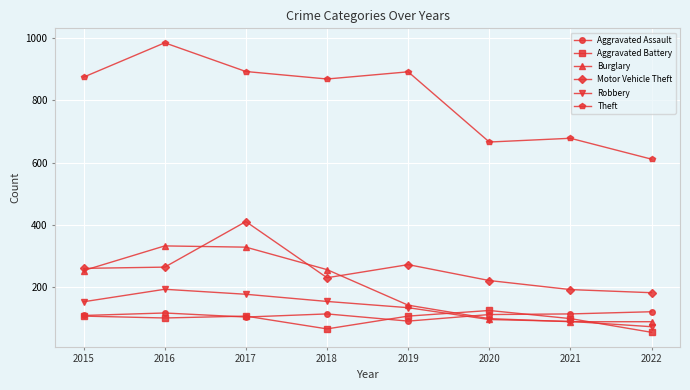

What value does the Aggravated Assault series have at 2022?

122